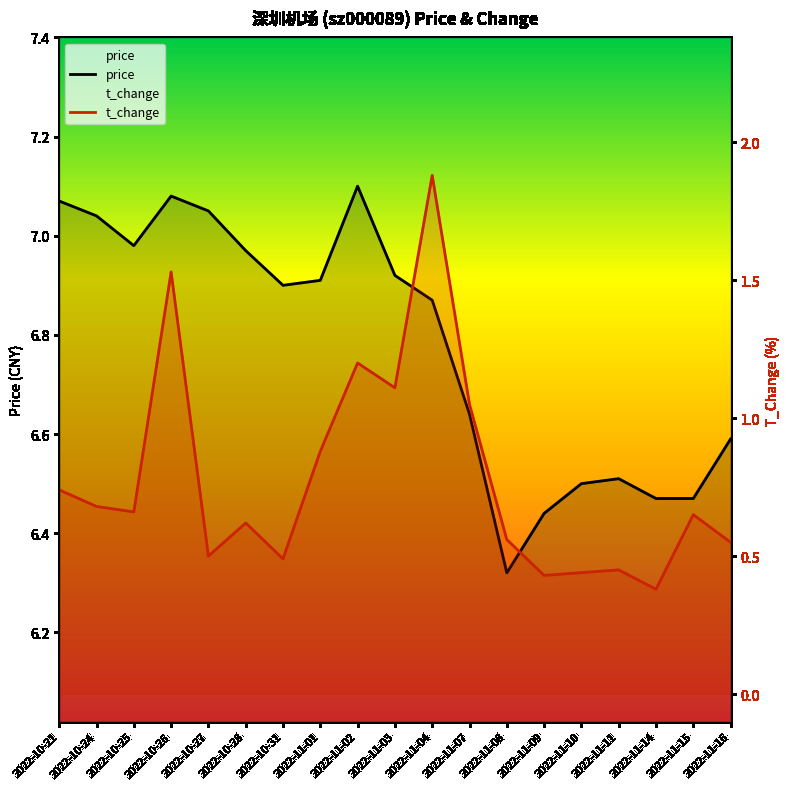

How many lines are shown in the chart?

2